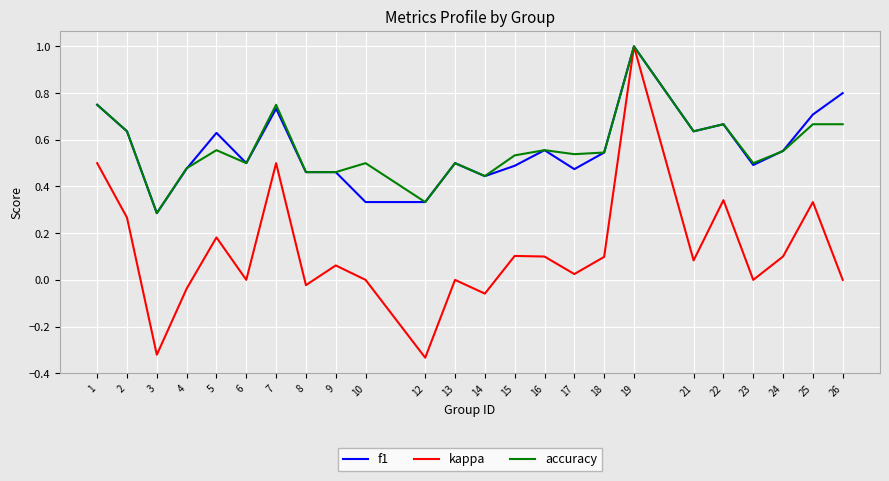

Is it true that accuracy equals 0.7 at 26?

True